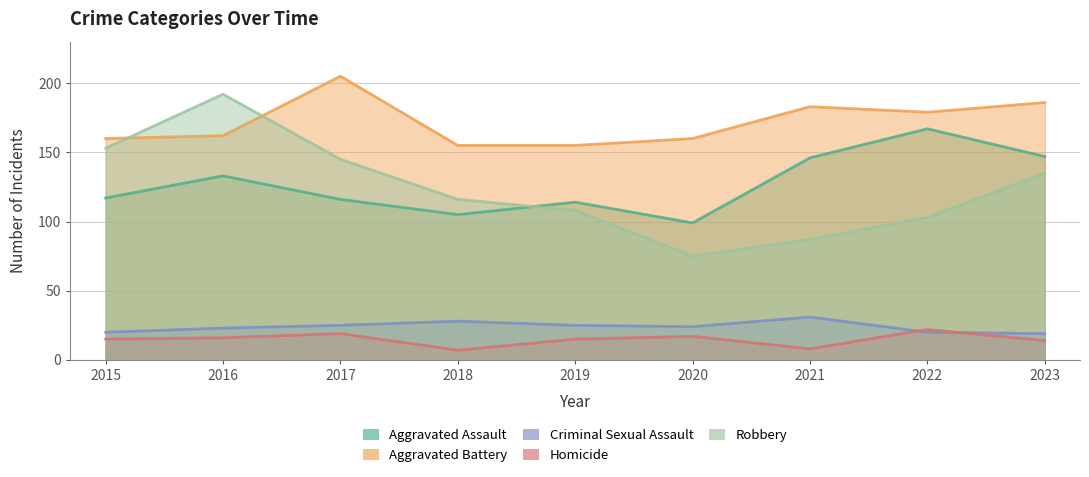

List the labels in order of Aggravated Assault value, largest first.

2022, 2023, 2021, 2016, 2015, 2017, 2019, 2018, 2020